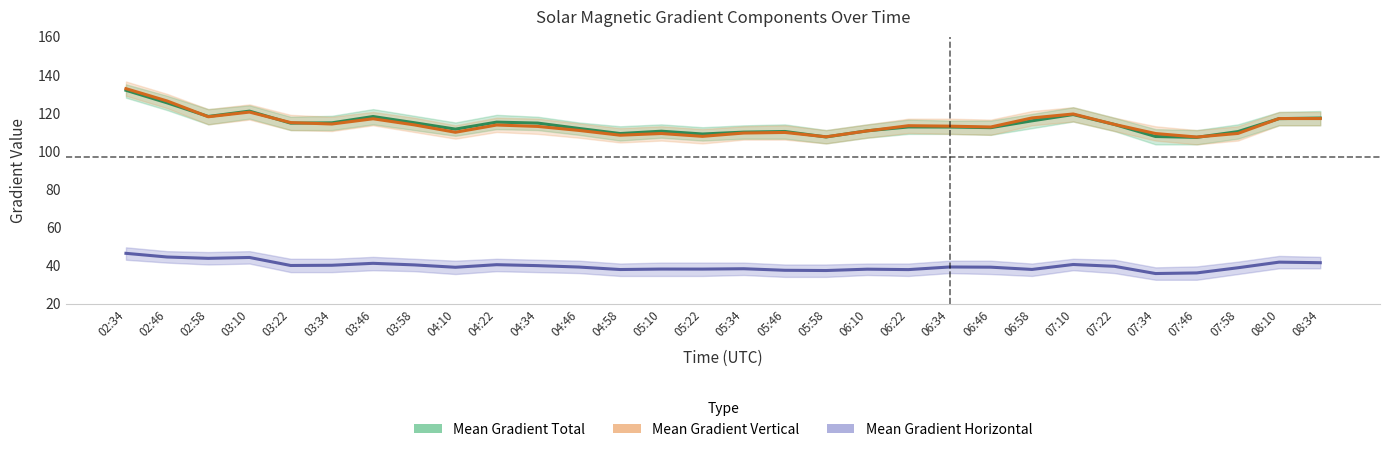

At which category is the sum across all series the highest?

02:34